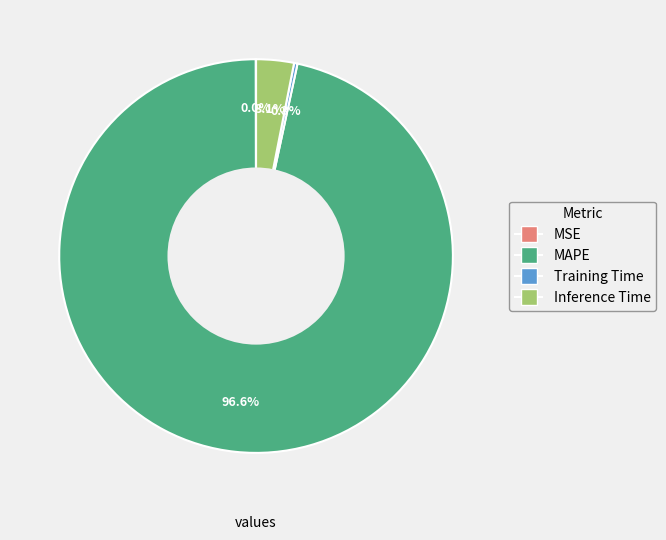

Does any single category account for the majority?

Yes